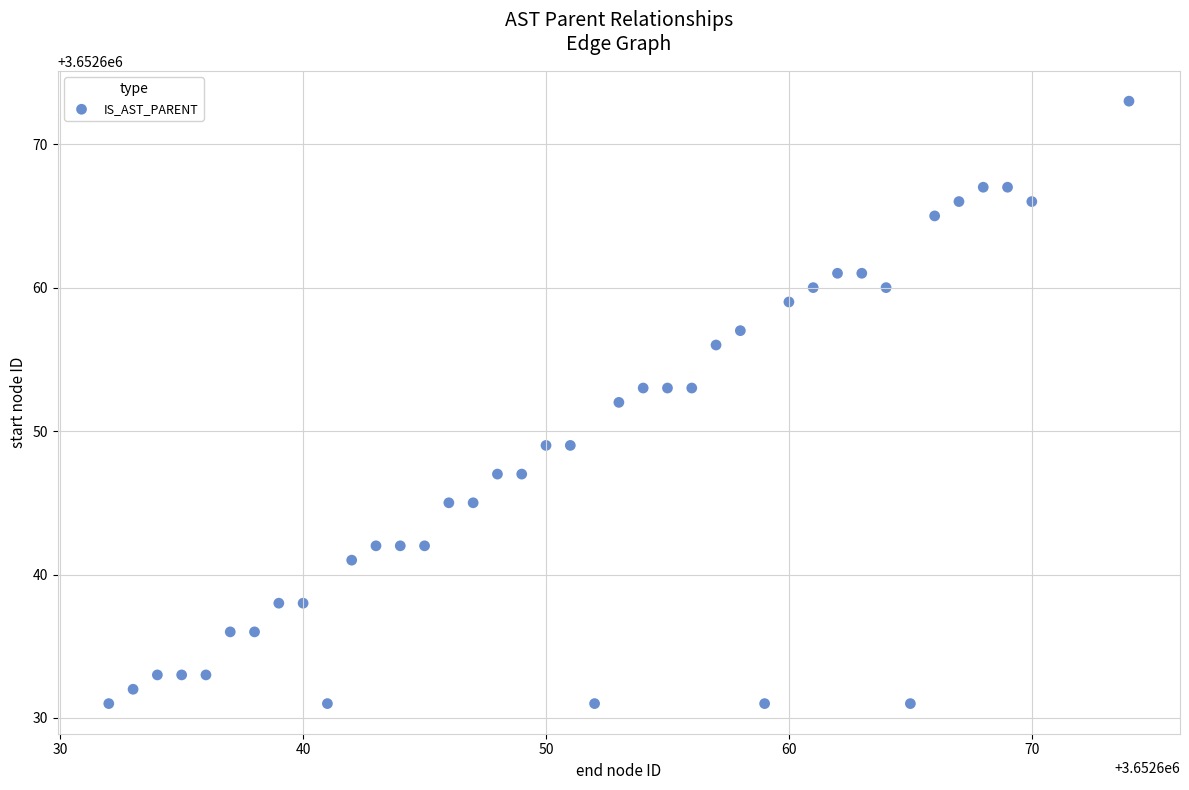

What is the range of X values (max minus min)?

42